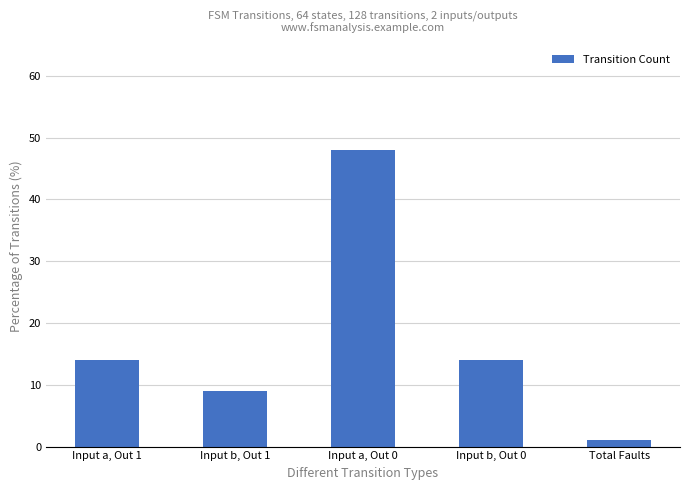

Which has a higher value, Input b, Out 0 or Input a, Out 0?

Input a, Out 0